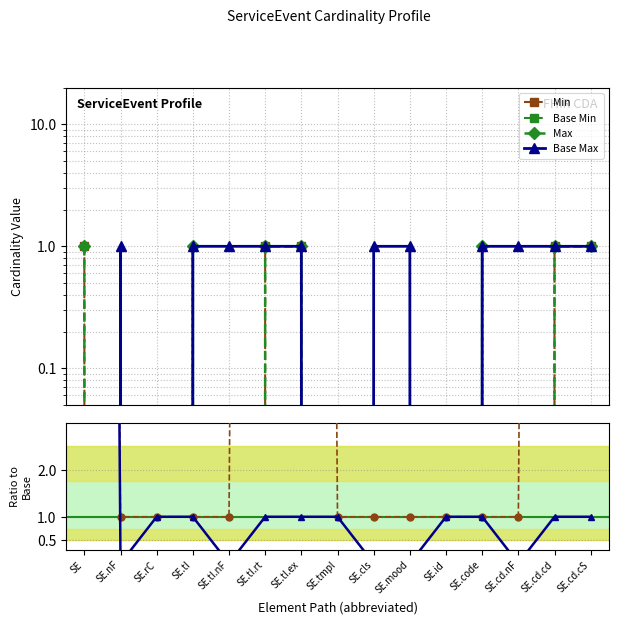

How many categories are shown in the chart?

15